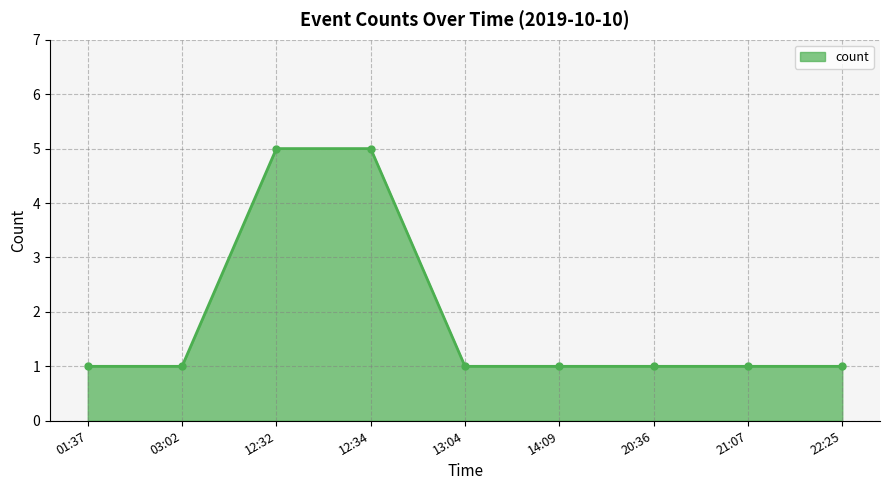

What is the greatest value displayed?

5